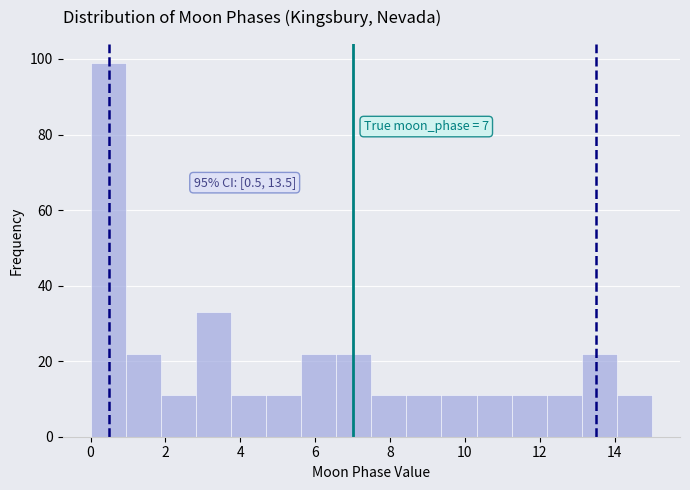

Over which range of the x-axis is the bar tallest?

0.0 to 1.0